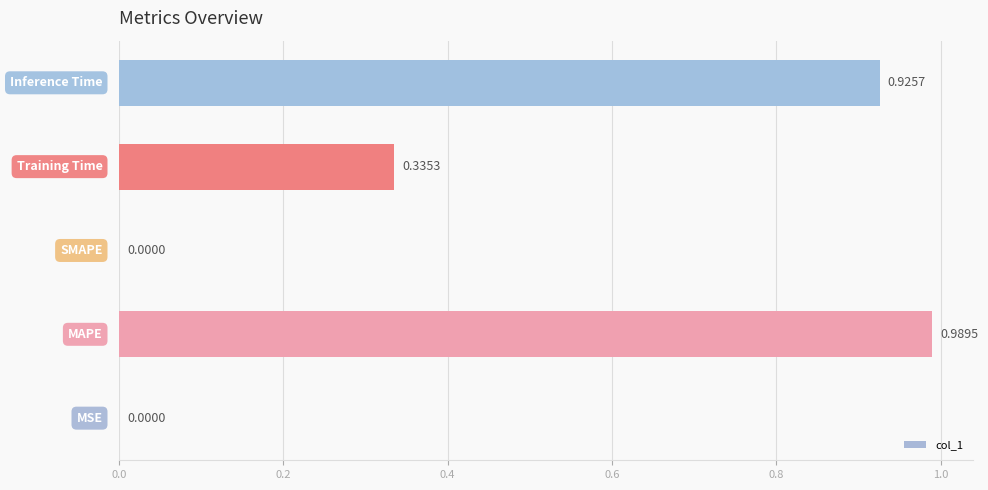

What is the sum of all values?

2.3